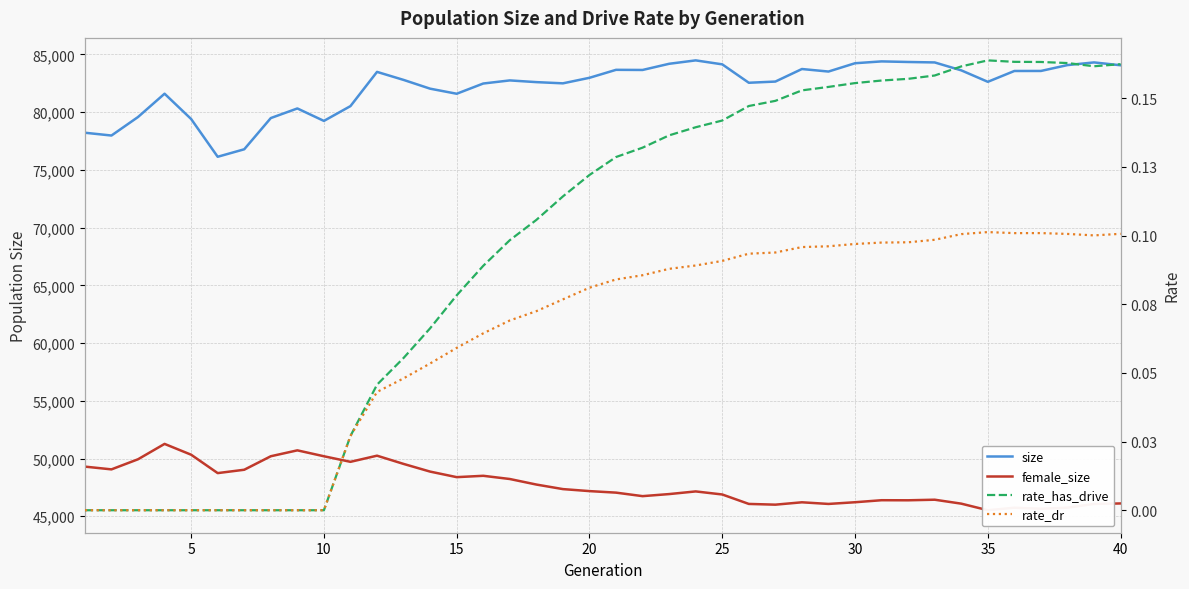

True or false: rate_has_drive and female_size intersect in this chart.

False